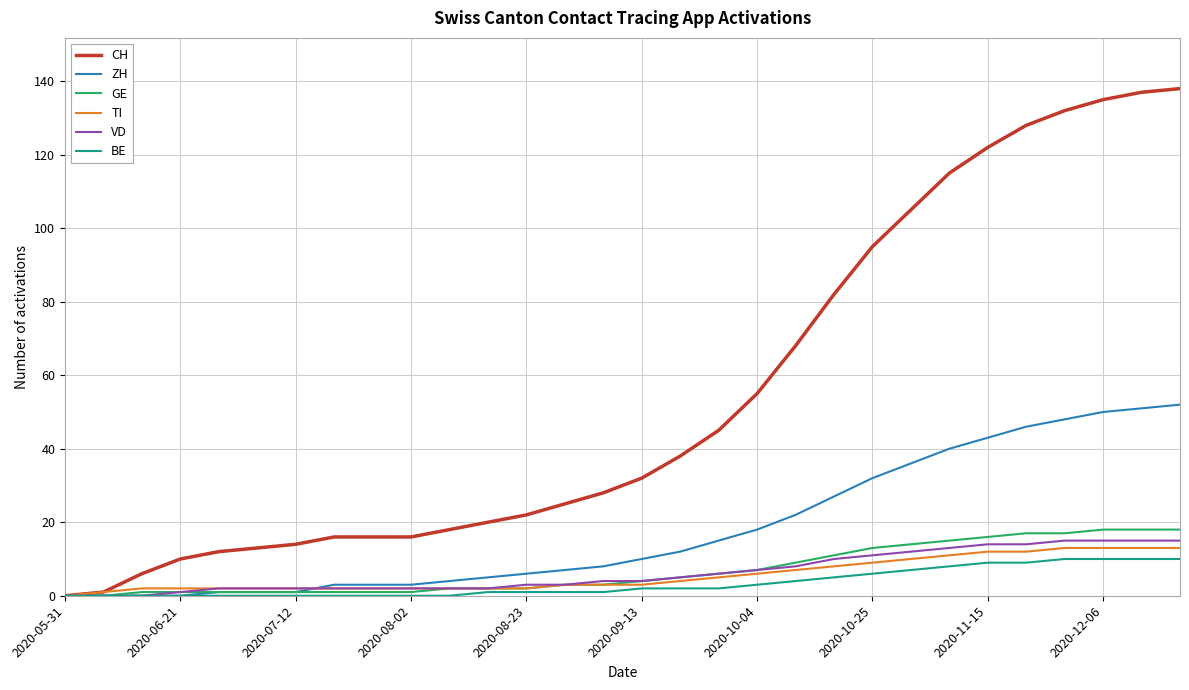

What is the difference between the maximum and minimum values in the TI series?

13